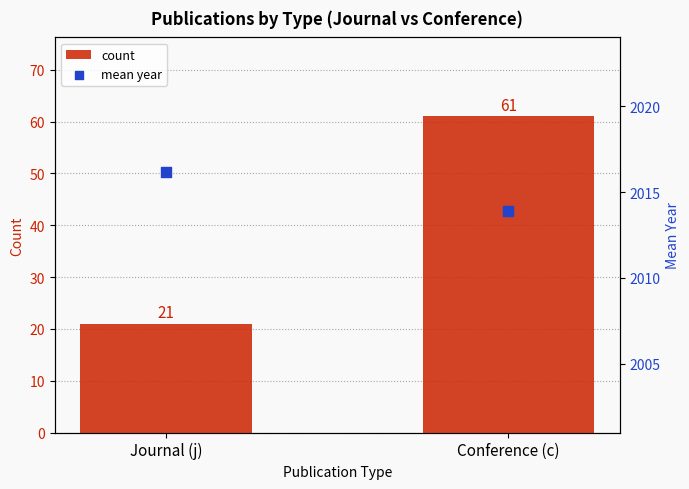

At how many categories does at least one series exceed 1860?

2